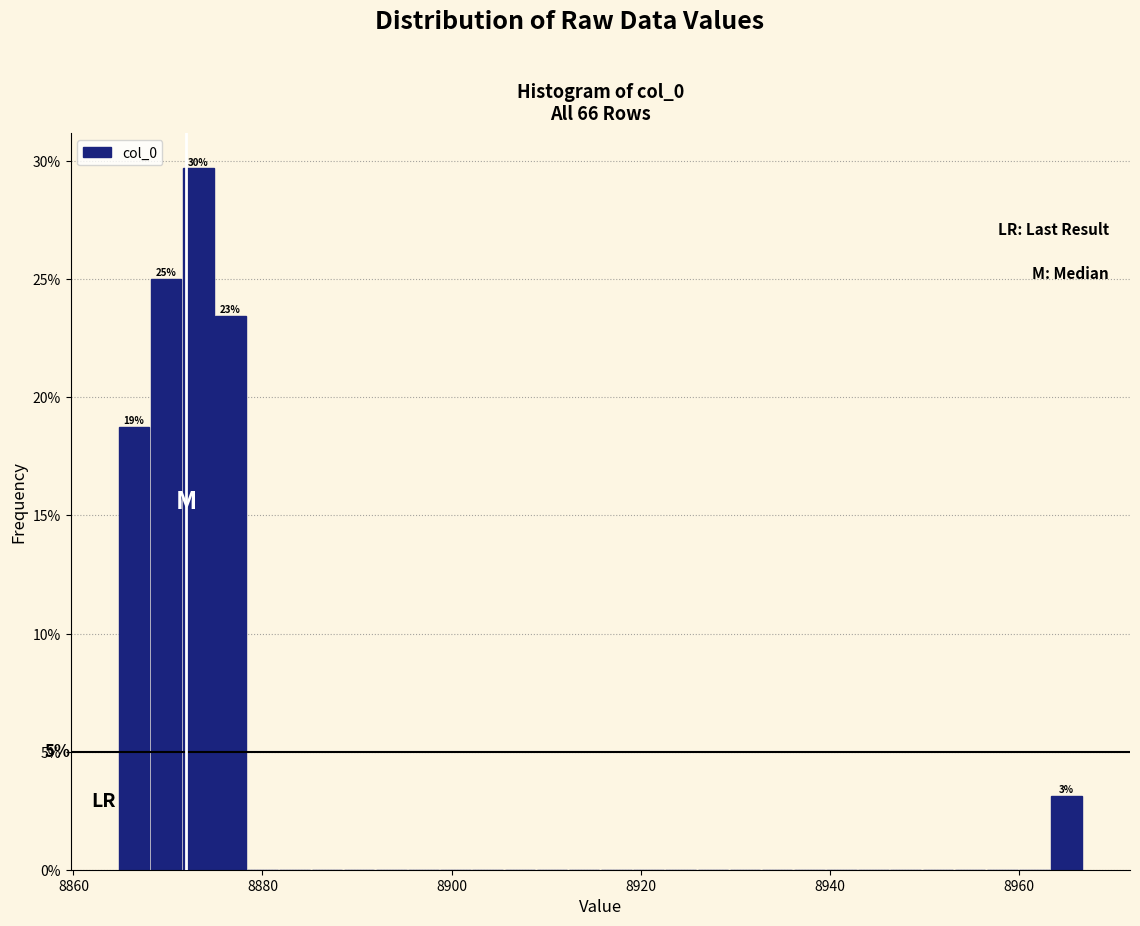

Around what value on the x-axis is the tallest bar? Give the approximate position of its centre, as read against the axis.

8874